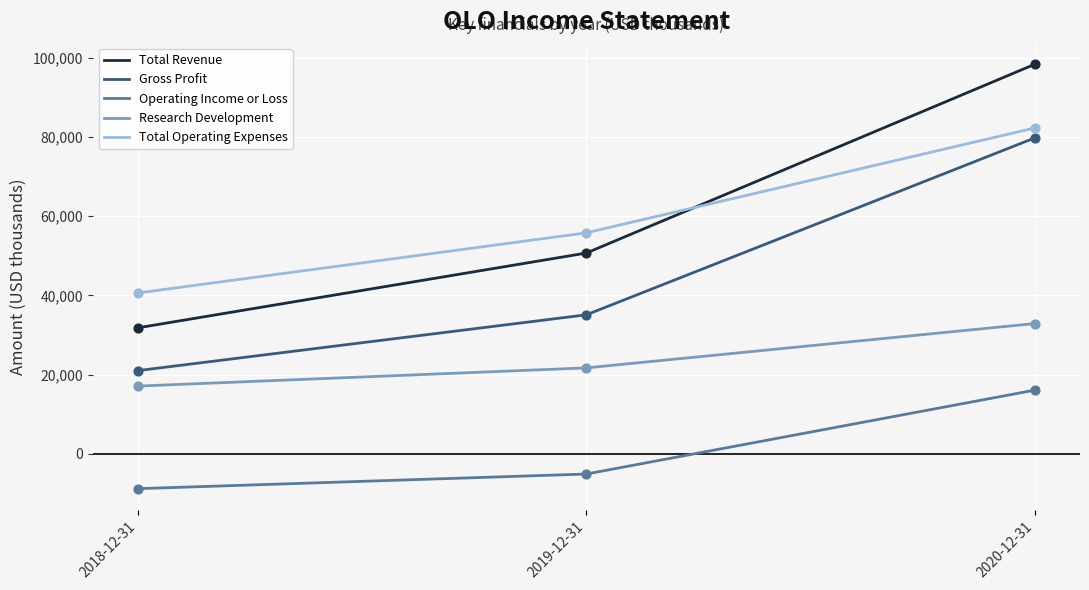

Which series has the widest spread of values?

Total Revenue